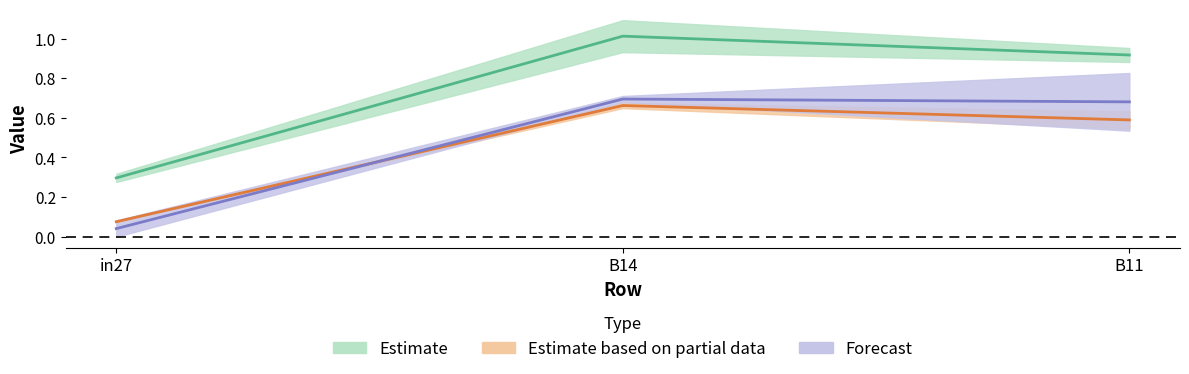

Count the number of categories in the chart.

3